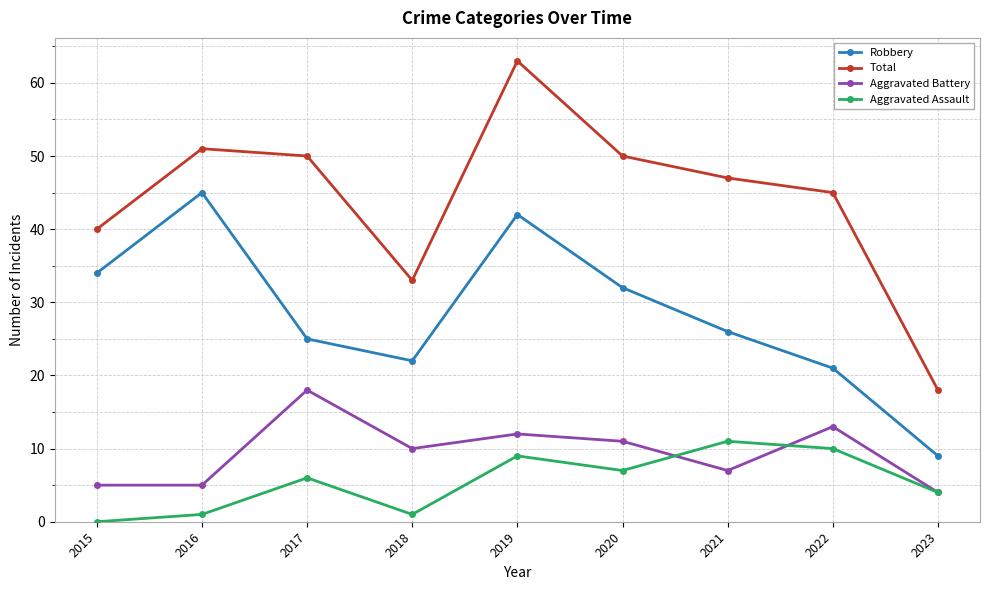

Rank the series by their maximum value, from highest to lowest.

Total, Robbery, Aggravated Battery, Aggravated Assault